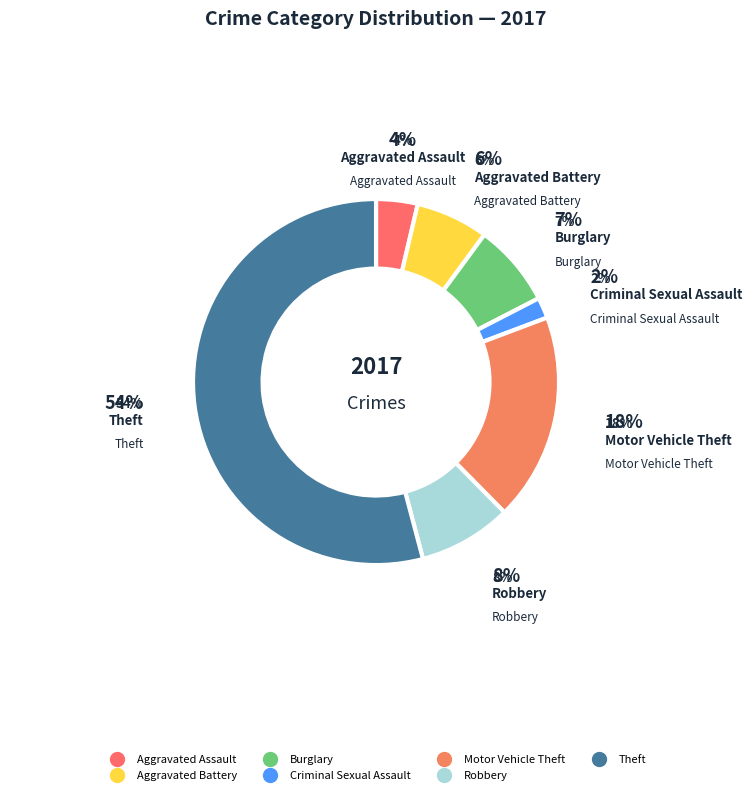

Rank the categories by value from highest to lowest.

Theft, Motor Vehicle Theft, Robbery, Burglary, Aggravated Battery, Aggravated Assault, Criminal Sexual Assault